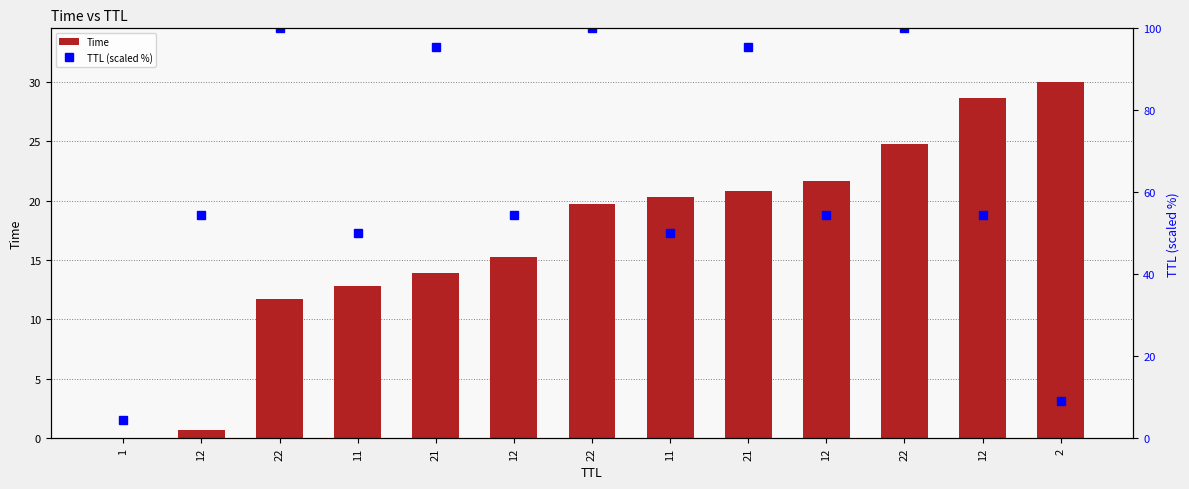

Where is Time nearest to the value 15?

12